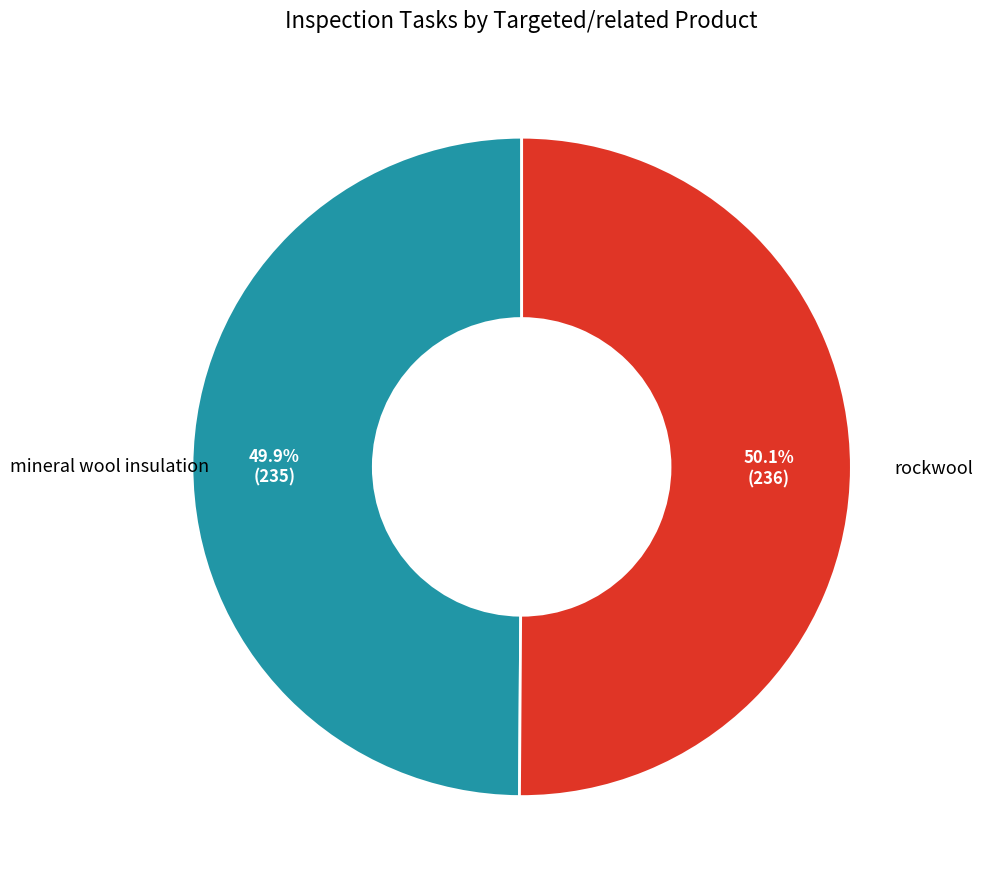

Approximately how many times larger is the value at mineral wool insulation compared to rockwool?

1.0